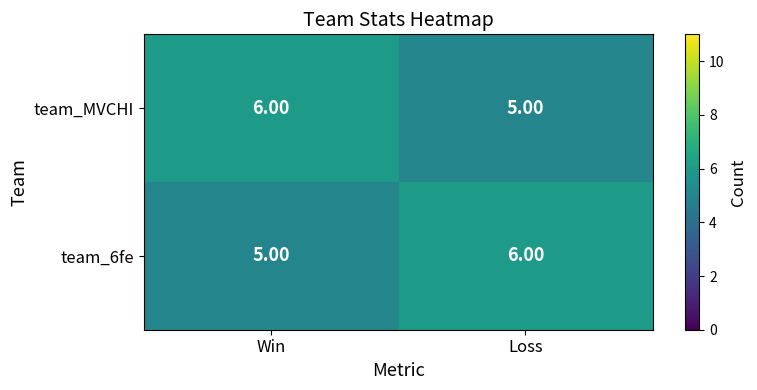

Rank the categories by team_MVCHI value from lowest to highest.

Loss, Win